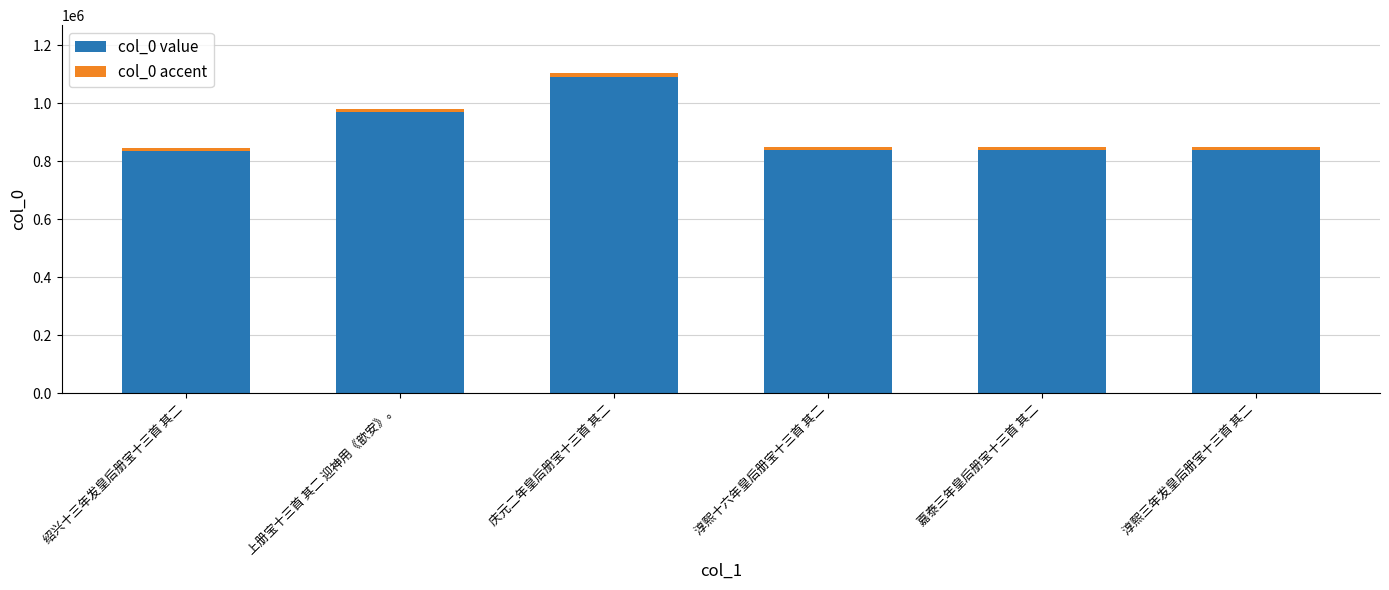

What are all the series names shown in the legend?

col_0 value, col_0 accent